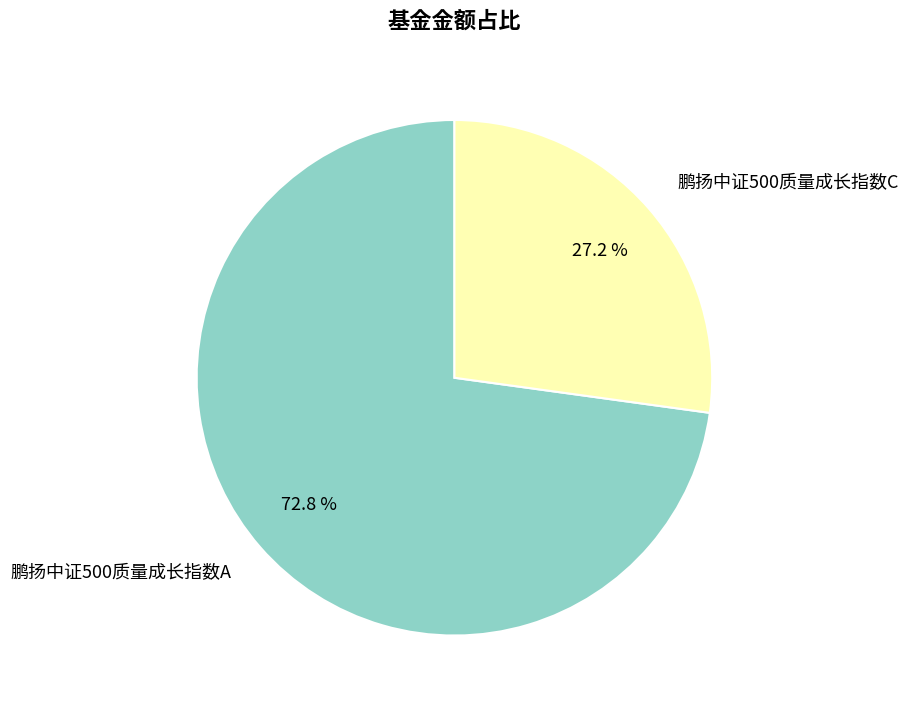

Is it true that 鹏扬中证500质量成长指数A is 64% of the pie?

False